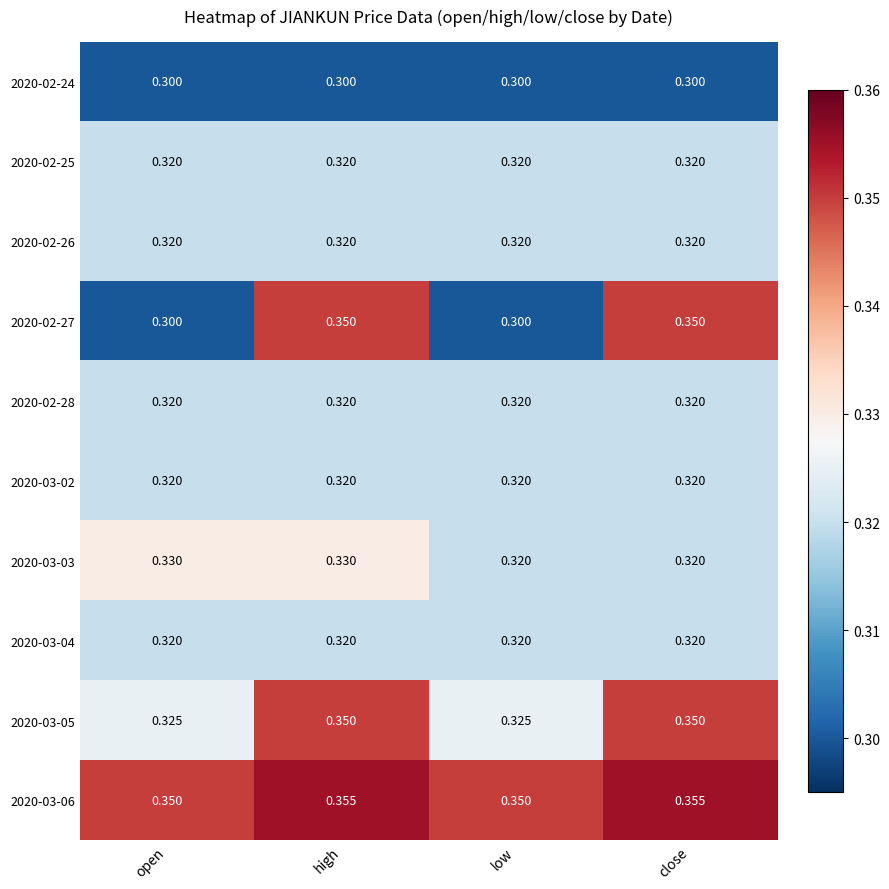

At which category is the sum across all series the highest?

high